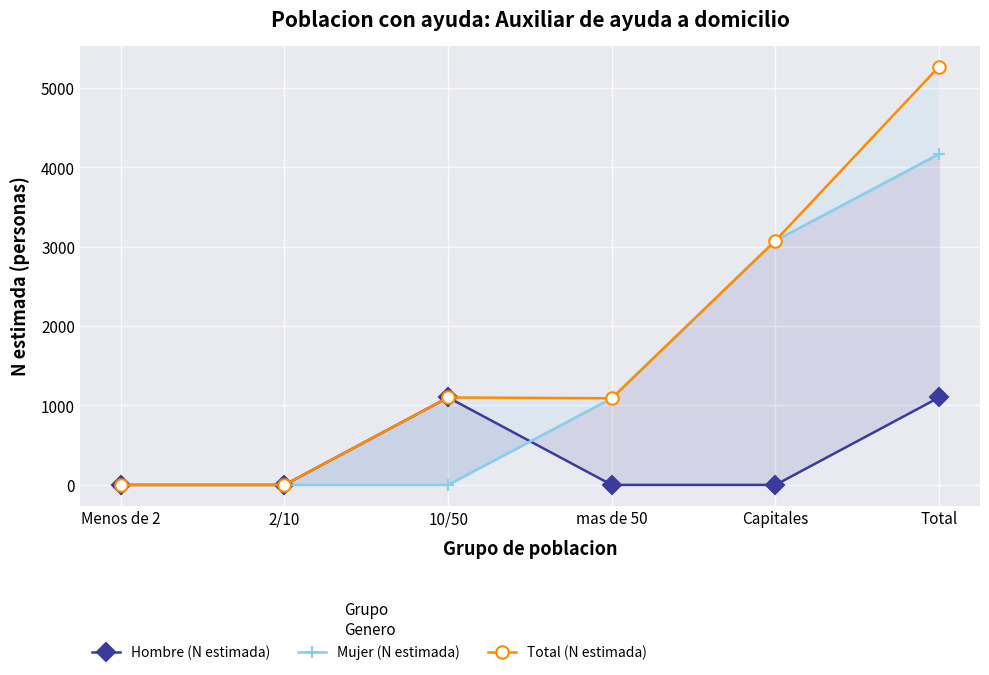

Between which two adjacent categories do Mujer (N estimada) and Hombre (N estimada) first intersect?

10/50 and mas de 50